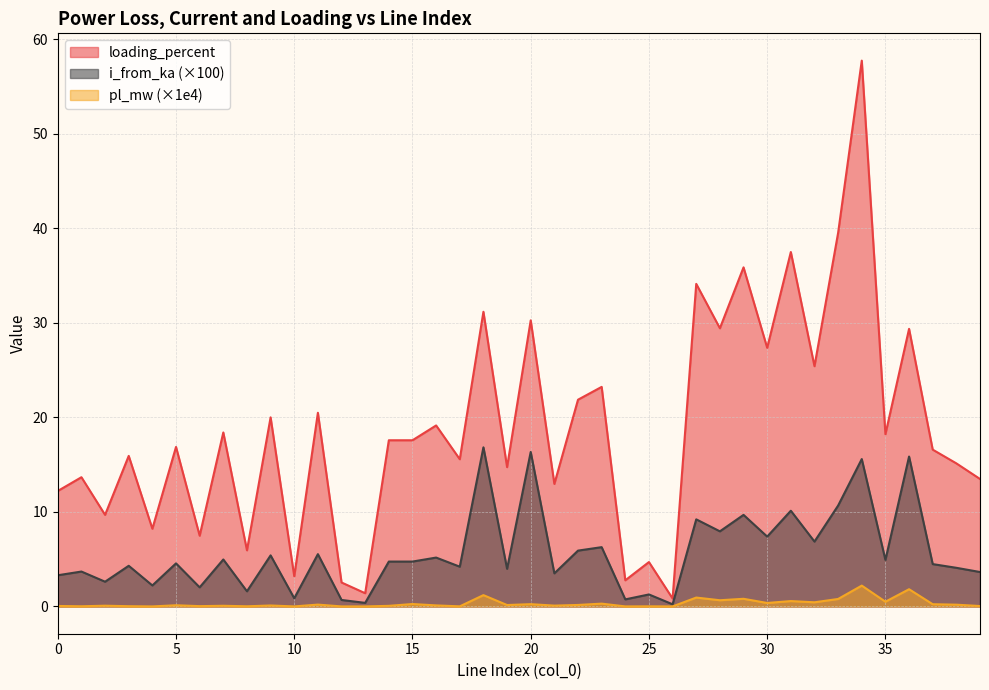

True or false: pl_mw has more than 2 points higher than both neighbors.

True